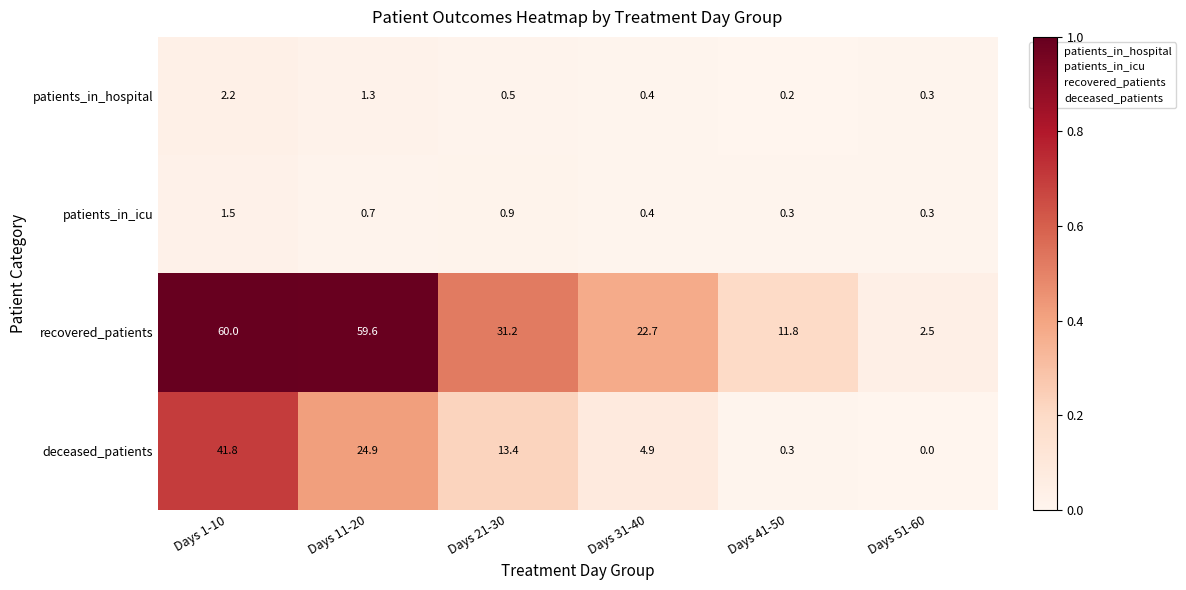

Which category has the highest value in the patients_in_hospital series?

Days 1-10